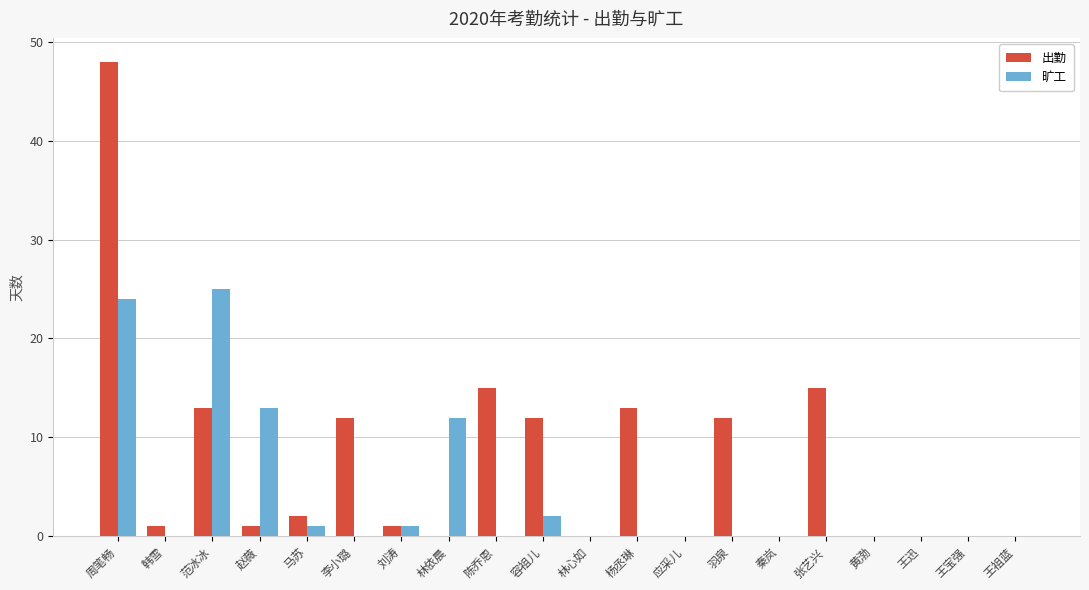

At which category does the chart reach its peak across all series?

周笔畅